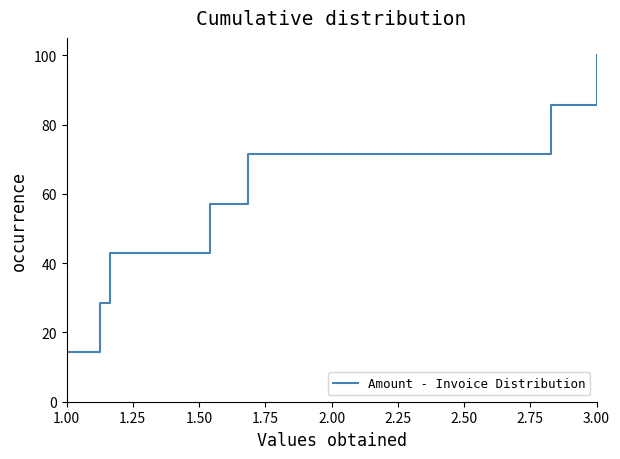

What is the maximum value shown in the chart?

100.0